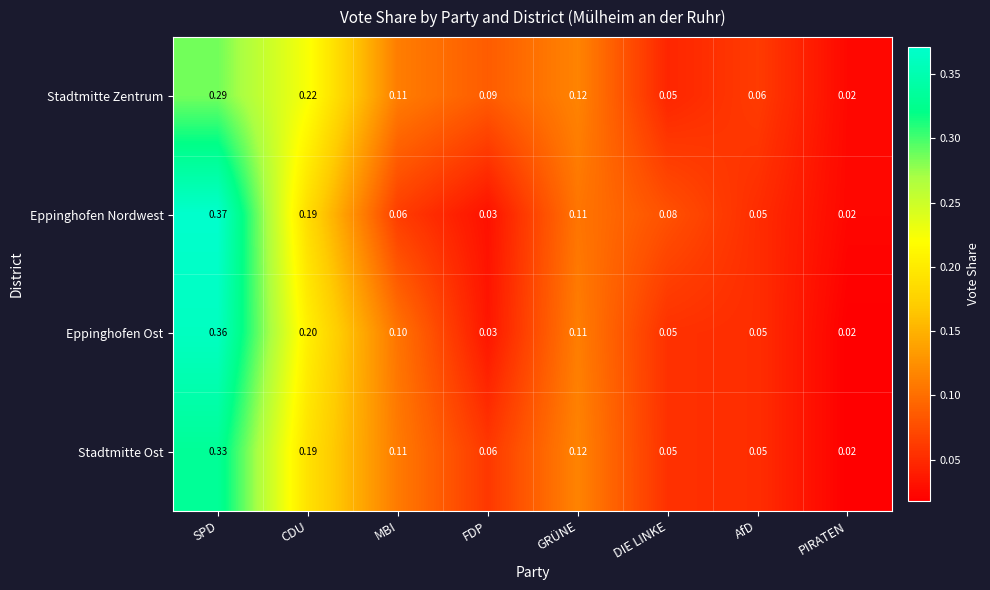

Which series has the largest total across all categories?

Stadtmitte Zentrum